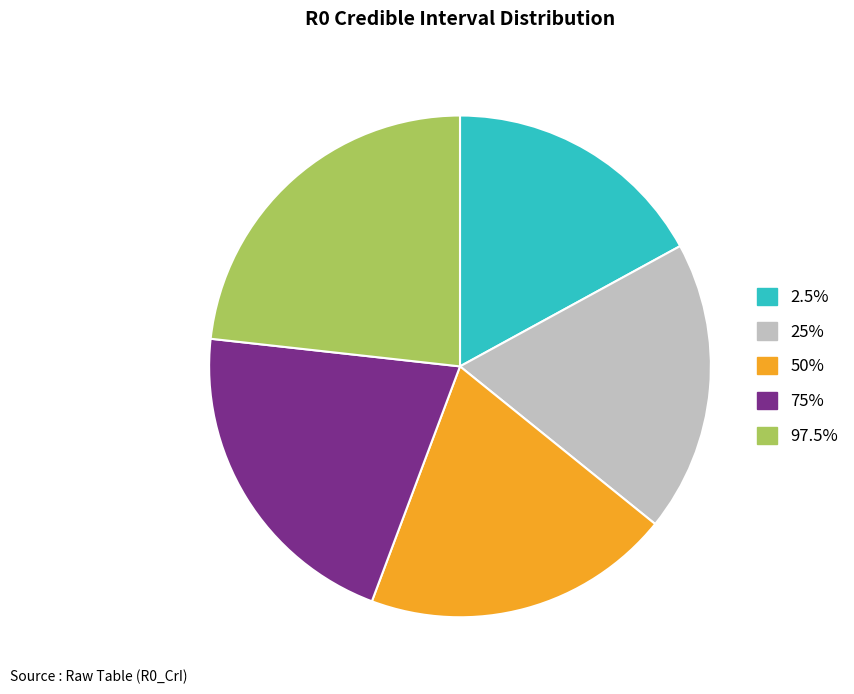

The 25% slice represents 19% of the pie. True or false?

True